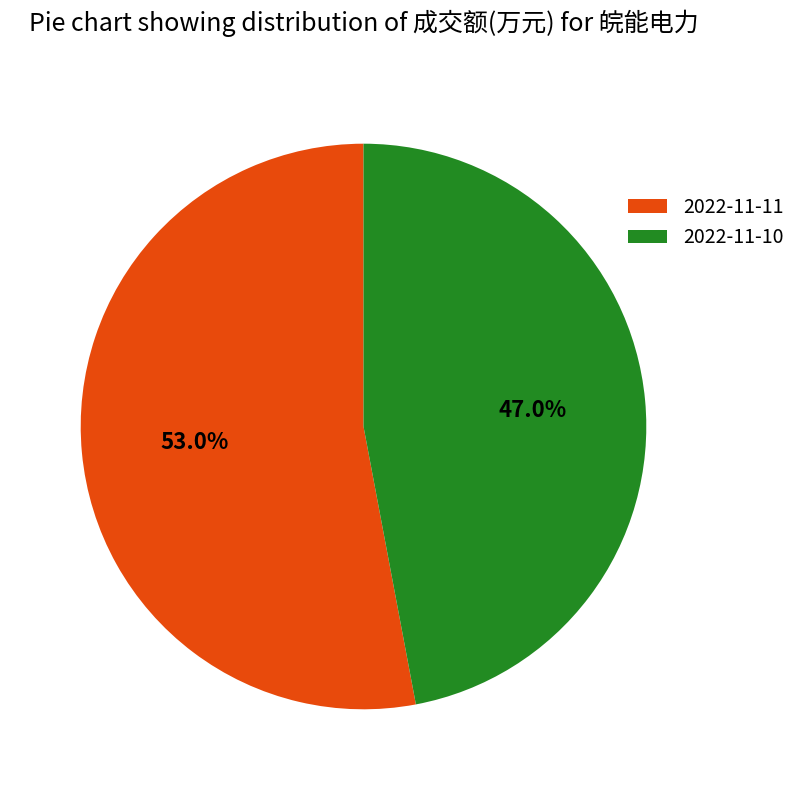

What is the ratio of the value at 2022-11-10 to the value at 2022-11-11?

0.9